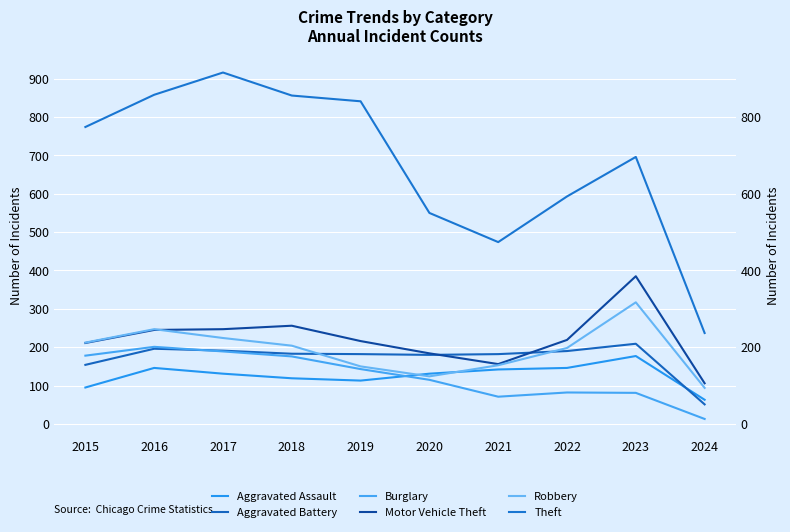

Reading right to left, list all the values displayed in this chart.

Aggravated Assault: 2024=63	2023=177	2022=146	2021=142	2020=131	2019=113	2018=119	2017=131	2016=146	2015=95
Aggravated Battery: 2024=51	2023=209	2022=190	2021=182	2020=180	2019=182	2018=183	2017=191	2016=196	2015=154
Burglary: 2024=13	2023=81	2022=82	2021=71	2020=115	2019=143	2018=176	2017=189	2016=201	2015=178
Motor Vehicle Theft: 2024=106	2023=385	2022=219	2021=156	2020=184	2019=216	2018=256	2017=247	2016=245	2015=211
Robbery: 2024=94	2023=317	2022=198	2021=153	2020=124	2019=150	2018=204	2017=224	2016=247	2015=212
Theft: 2024=237	2023=696	2022=593	2021=474	2020=550	2019=841	2018=856	2017=916	2016=858	2015=774